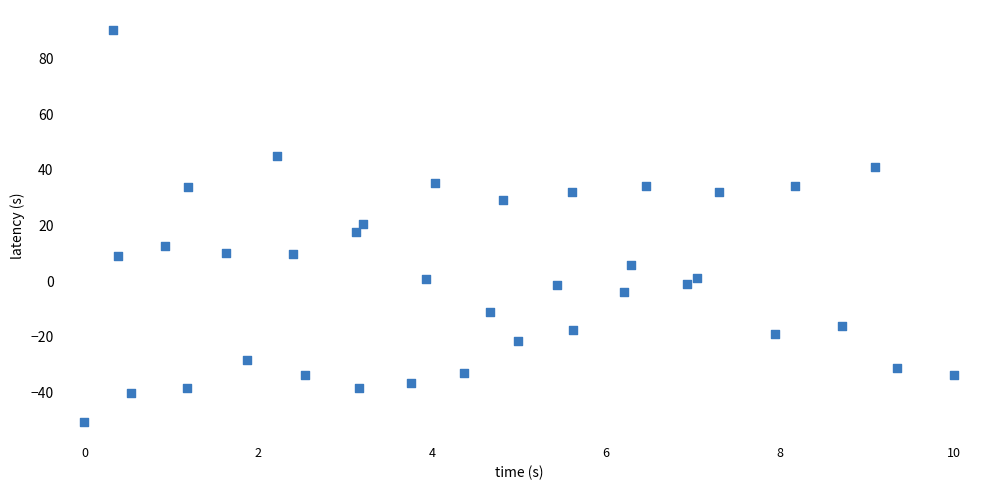

What is the range of X values (max minus min)?

10.0